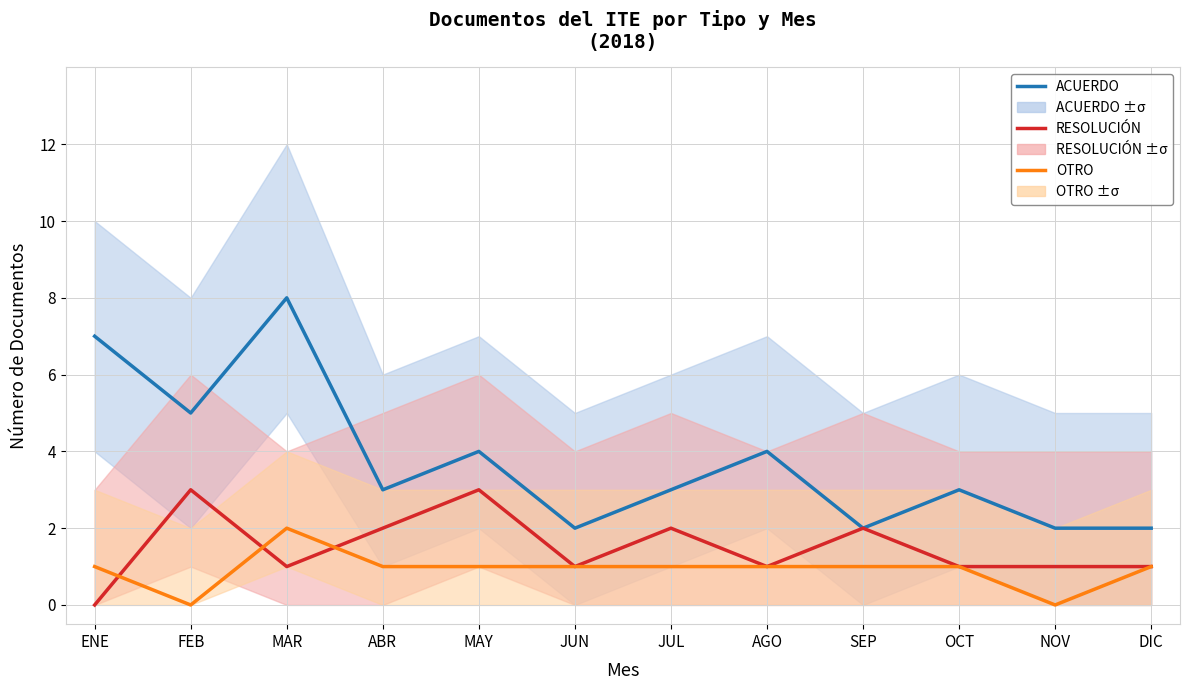

Rank the categories by OTRO value from lowest to highest.

FEB, NOV, ENE, ABR, MAY, JUN, JUL, AGO, SEP, OCT, DIC, MAR